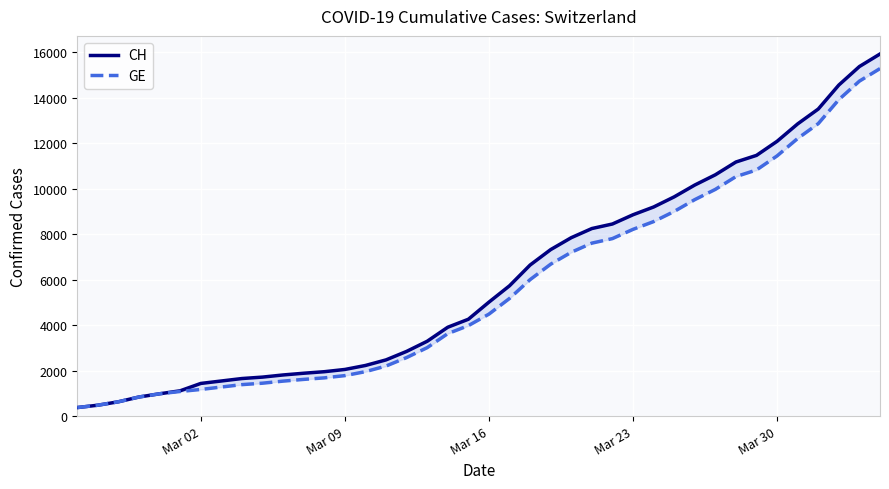

What is the value of the GE point at the 33rd from the left?

10533